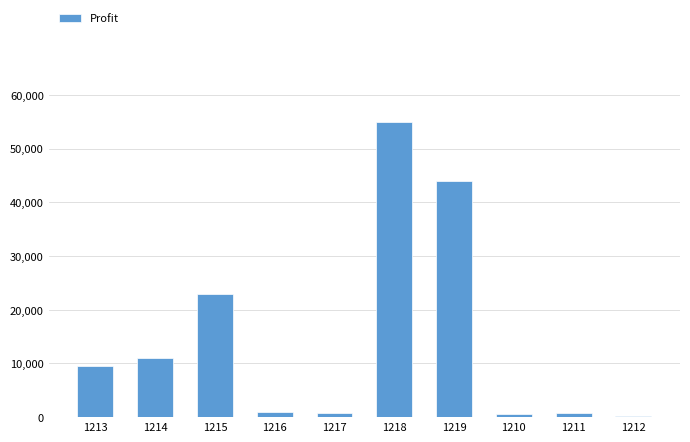

How many distinct data groups are displayed?

1